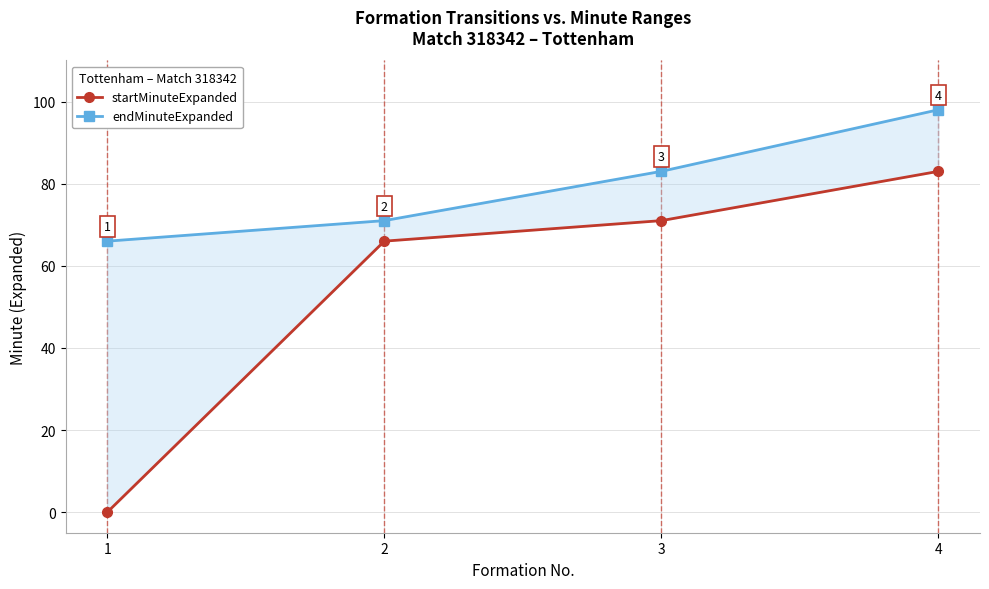

What is the difference between the highest and lowest values at 1?

66